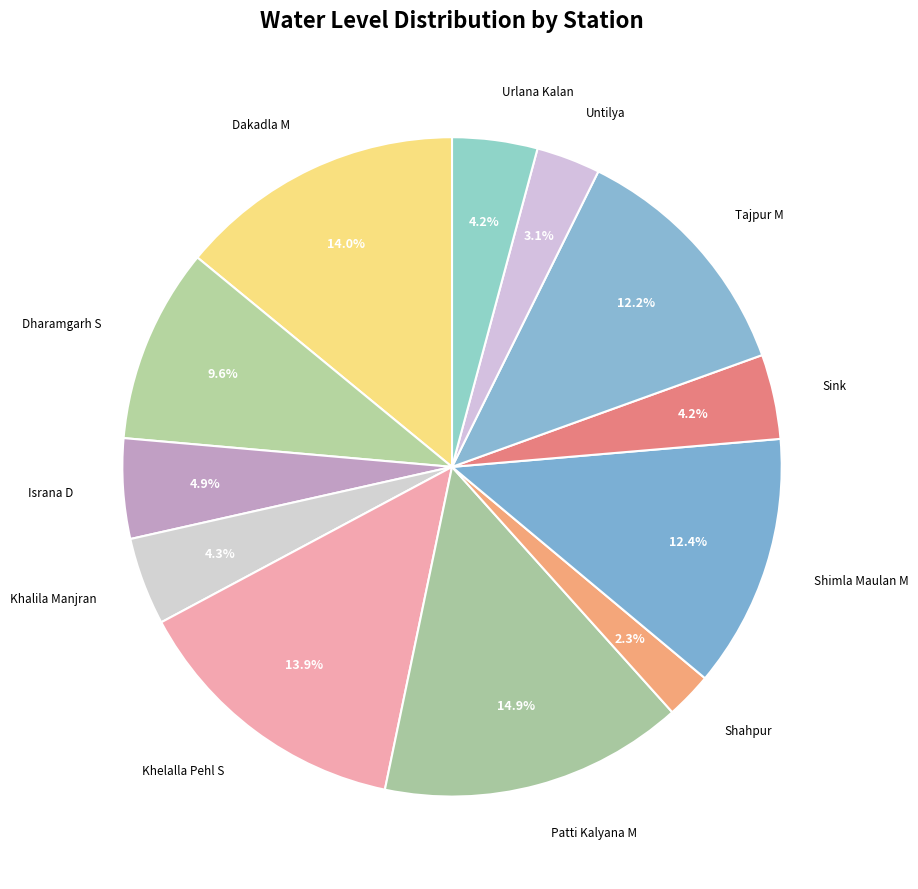

Count the number of slices in the pie.

12